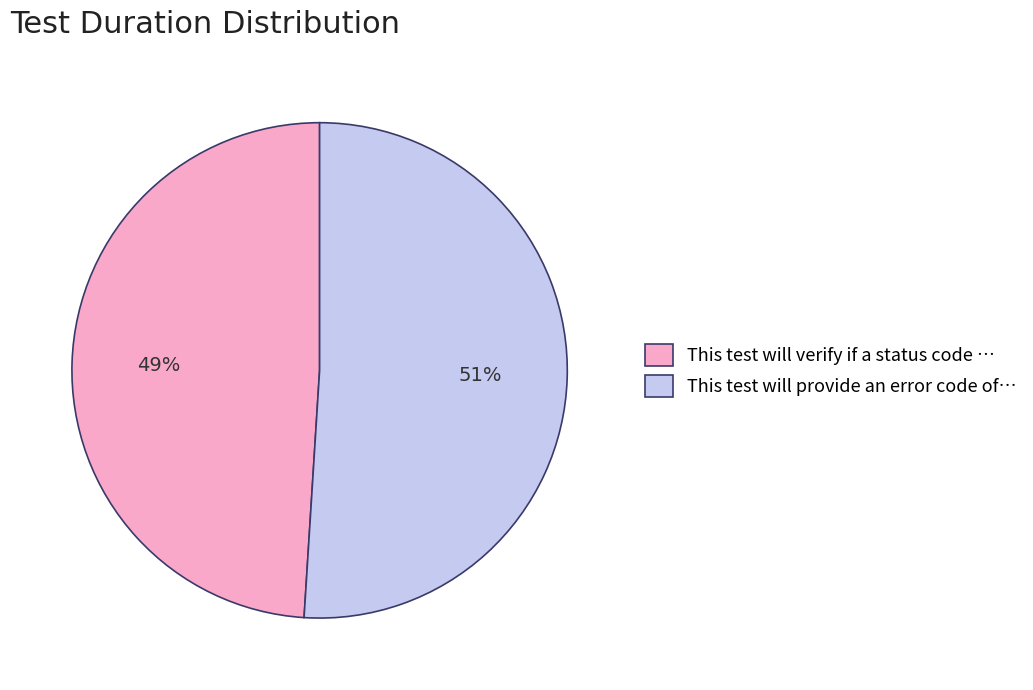

Combined, do This test will provide an error code of… and This test will verify if a status code … account for over 50%?

Yes